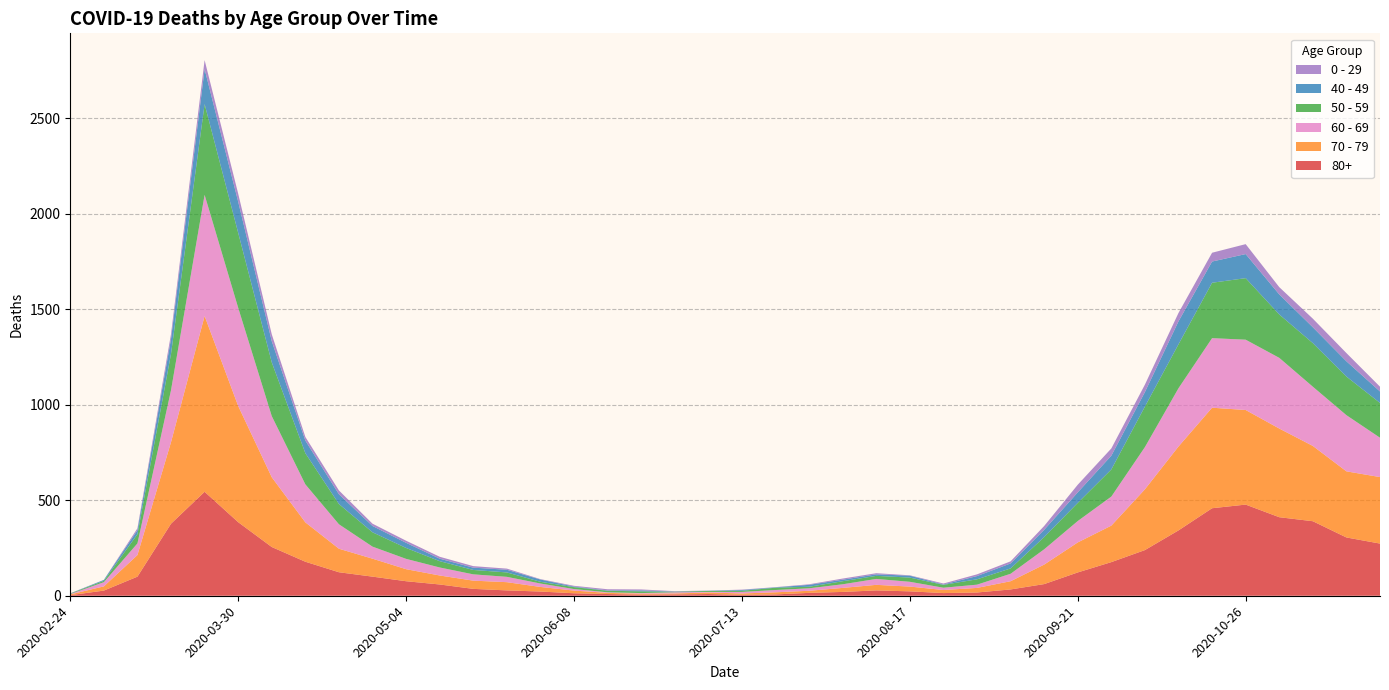

Reading left to right, list all the values displayed in this chart.

80+: 2020-02-24=3	2020-03-02=27	2020-03-09=100	2020-03-16=377	2020-03-23=544	2020-03-30=385	2020-04-06=255	2020-04-13=178	2020-04-20=123	2020-04-27=100	2020-05-04=76	2020-05-11=59	2020-05-18=36	2020-05-25=28	2020-06-01=22	2020-06-08=13	2020-06-15=9	2020-06-22=6	2020-06-29=7	2020-07-06=9	2020-07-13=5	2020-07-20=7	2020-07-27=15	2020-08-03=20	2020-08-10=28	2020-08-17=23	2020-08-24=14	2020-08-31=17	2020-09-07=33	2020-09-14=61	2020-09-21=122	2020-09-28=176	2020-10-05=239	2020-10-12=342	2020-10-19=458	2020-10-26=477	2020-11-02=411	2020-11-09=390	2020-11-16=305	2020-11-23=273
70 - 79: 2020-02-24=4	2020-03-02=22	2020-03-09=113	2020-03-16=427	2020-03-23=920	2020-03-30=608	2020-04-06=365	2020-04-13=206	2020-04-20=123	2020-04-27=94	2020-05-04=63	2020-05-11=47	2020-05-18=43	2020-05-25=43	2020-06-01=24	2020-06-08=14	2020-06-15=6	2020-06-22=5	2020-06-29=5	2020-07-06=8	2020-07-13=7	2020-07-20=11	2020-07-27=11	2020-08-03=21	2020-08-10=29	2020-08-17=25	2020-08-24=16	2020-08-31=24	2020-09-07=43	2020-09-14=102	2020-09-21=157	2020-09-28=191	2020-10-05=318	2020-10-12=439	2020-10-19=526	2020-10-26=495	2020-11-02=464	2020-11-09=394	2020-11-16=346	2020-11-23=348
60 - 69: 2020-02-24=2	2020-03-02=22	2020-03-09=61	2020-03-16=272	2020-03-23=634	2020-03-30=514	2020-04-06=320	2020-04-13=199	2020-04-20=128	2020-04-27=63	2020-05-04=54	2020-05-11=42	2020-05-18=33	2020-05-25=28	2020-06-01=18	2020-06-08=8	2020-06-15=3	2020-06-22=3	2020-06-29=6	2020-07-06=3	2020-07-13=8	2020-07-20=12	2020-07-27=13	2020-08-03=19	2020-08-10=31	2020-08-17=25	2020-08-24=12	2020-08-31=17	2020-09-07=39	2020-09-14=80	2020-09-21=112	2020-09-28=152	2020-10-05=221	2020-10-12=305	2020-10-19=364	2020-10-26=368	2020-11-02=370	2020-11-09=310	2020-11-16=294	2020-11-23=206
50 - 59: 2020-02-24=3	2020-03-02=7	2020-03-09=48	2020-03-16=190	2020-03-23=475	2020-03-30=392	2020-04-06=281	2020-04-13=163	2020-04-20=106	2020-04-27=75	2020-05-04=57	2020-05-11=33	2020-05-18=23	2020-05-25=23	2020-06-01=9	2020-06-08=10	2020-06-15=8	2020-06-22=9	2020-06-29=3	2020-07-06=5	2020-07-13=6	2020-07-20=12	2020-07-27=8	2020-08-03=16	2020-08-10=16	2020-08-17=22	2020-08-24=15	2020-08-31=28	2020-09-07=28	2020-09-14=64	2020-09-21=95	2020-09-28=142	2020-10-05=212	2020-10-12=230	2020-10-19=290	2020-10-26=322	2020-11-02=227	2020-11-09=228	2020-11-16=202	2020-11-23=182
40 - 49: 2020-02-24=0	2020-03-02=5	2020-03-09=21	2020-03-16=79	2020-03-23=183	2020-03-30=163	2020-04-06=111	2020-04-13=66	2020-04-20=51	2020-04-27=33	2020-05-04=27	2020-05-11=13	2020-05-18=12	2020-05-25=14	2020-06-01=12	2020-06-08=3	2020-06-15=2	2020-06-22=5	2020-06-29=1	2020-07-06=1	2020-07-13=4	2020-07-20=2	2020-07-27=10	2020-08-03=8	2020-08-10=8	2020-08-17=10	2020-08-24=2	2020-08-31=17	2020-09-07=26	2020-09-14=38	2020-09-21=55	2020-09-28=72	2020-10-05=76	2020-10-12=120	2020-10-19=111	2020-10-26=126	2020-11-02=105	2020-11-09=83	2020-11-16=80	2020-11-23=60
0 - 29: 2020-02-24=1	2020-03-02=0	2020-03-09=10	2020-03-16=25	2020-03-23=47	2020-03-30=42	2020-04-06=36	2020-04-13=19	2020-04-20=20	2020-04-27=12	2020-05-04=11	2020-05-11=10	2020-05-18=8	2020-05-25=6	2020-06-01=2	2020-06-08=4	2020-06-15=6	2020-06-22=5	2020-06-29=2	2020-07-06=1	2020-07-13=2	2020-07-20=1	2020-07-27=3	2020-08-03=6	2020-08-10=6	2020-08-17=2	2020-08-24=5	2020-08-31=9	2020-09-07=11	2020-09-14=20	2020-09-21=40	2020-09-28=38	2020-10-05=39	2020-10-12=44	2020-10-19=46	2020-10-26=52	2020-11-02=38	2020-11-09=45	2020-11-16=43	2020-11-23=25